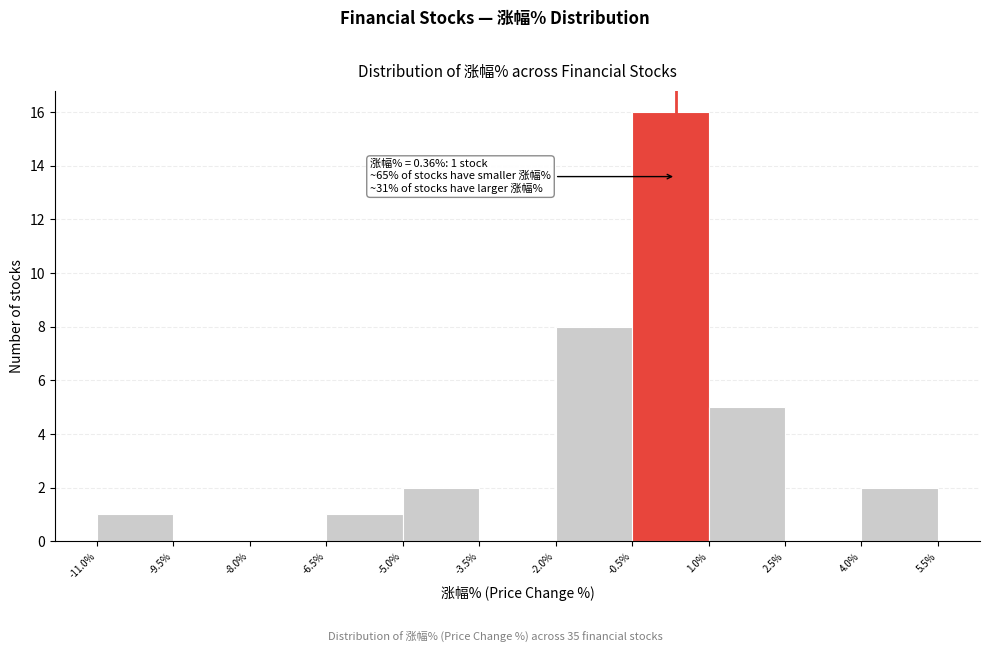

Which range on the x-axis has the tallest bar?

-0.5% to 1.0%